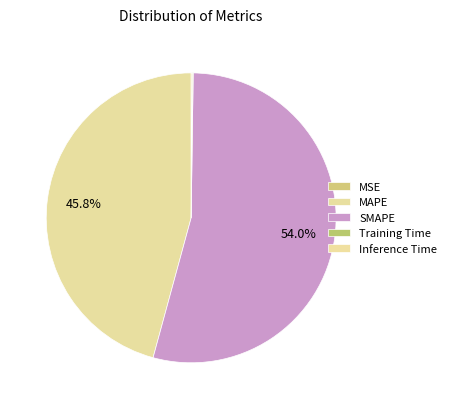

Do MSE and Training Time together represent more than half of the pie?

No